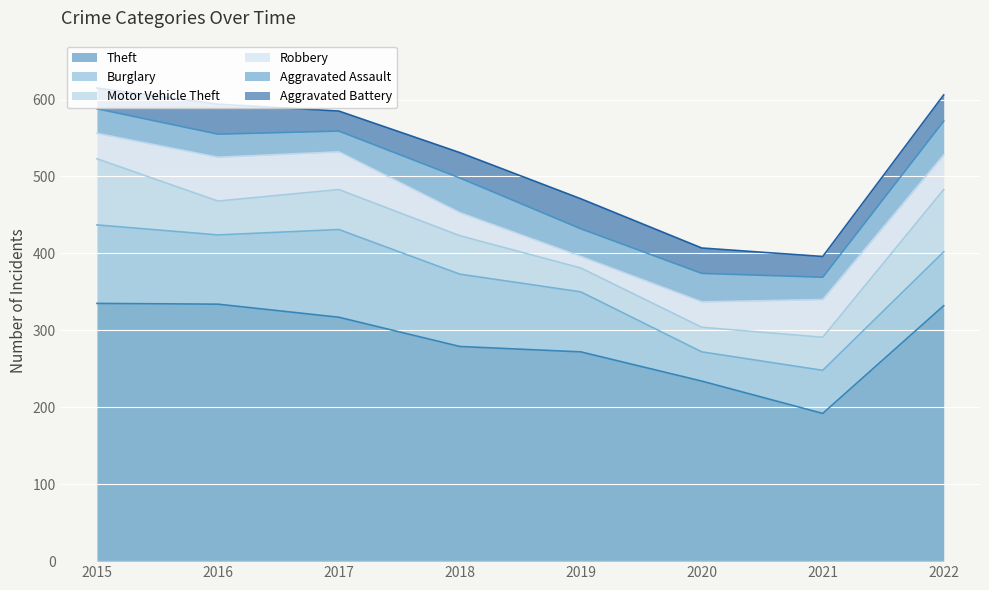

How many data points in Aggravated Assault are above 36?

3